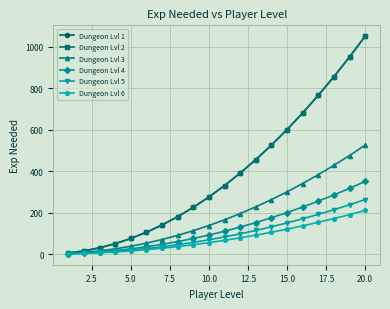

Is this an area chart (filled region under the line)?

No